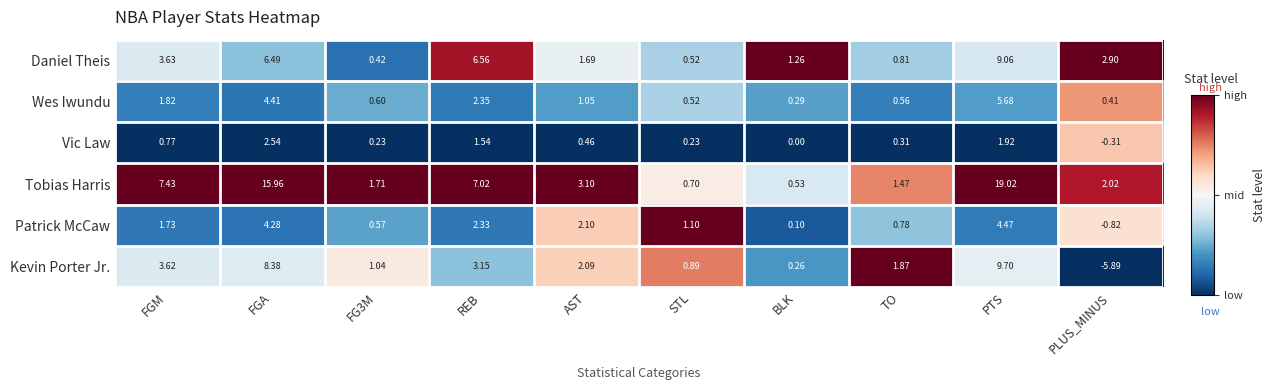

At which label does Vic Law first exceed 0?

FGM